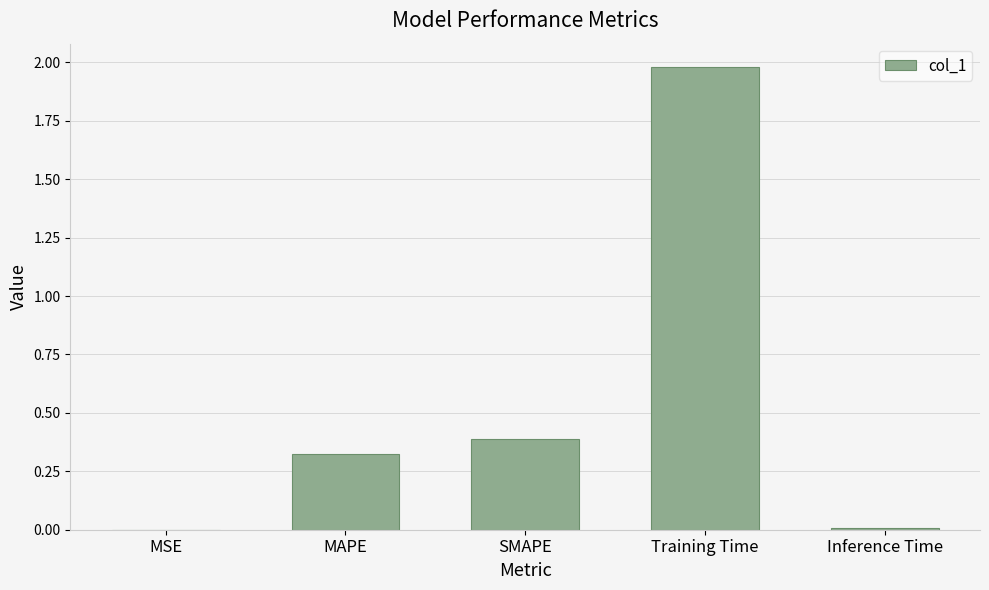

The chart shows a value of 0.6 at Training Time. True or false?

False